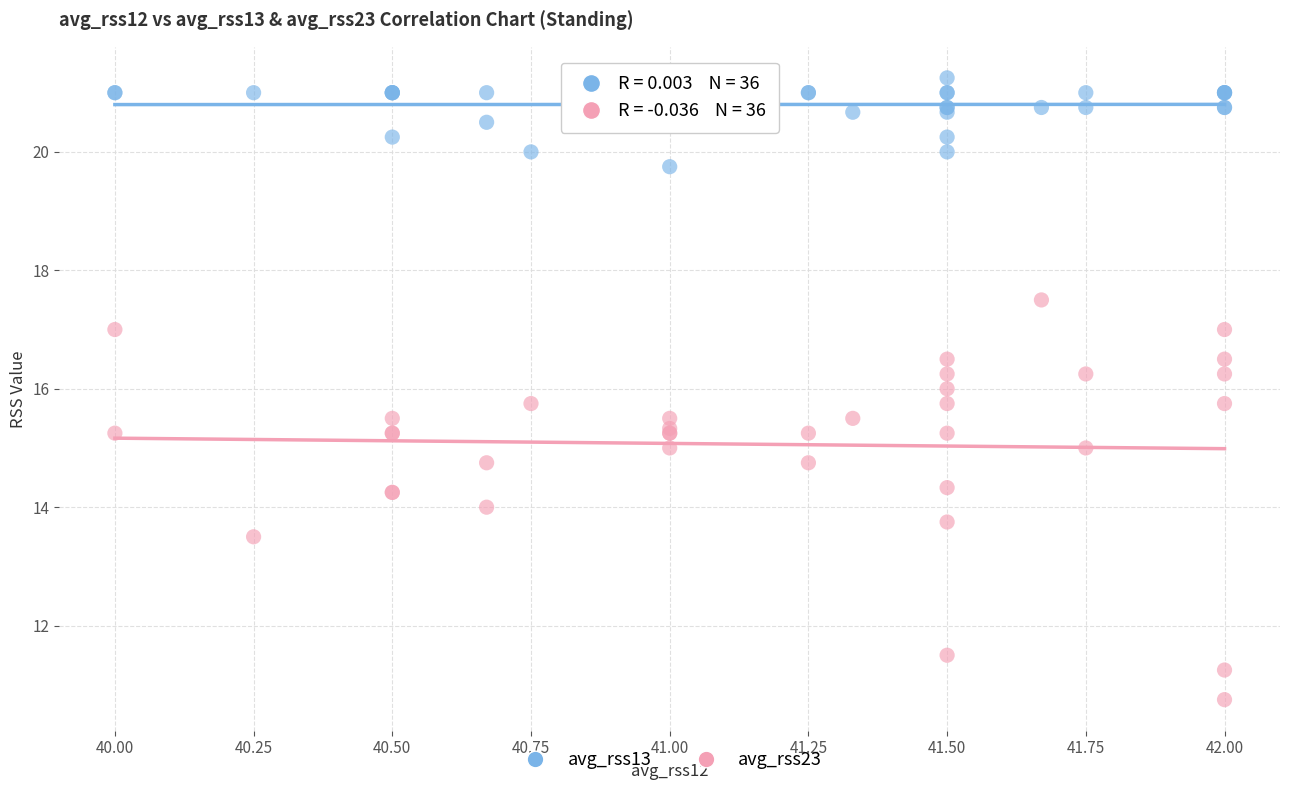

Which series contains the highest Y value?

avg_rss13